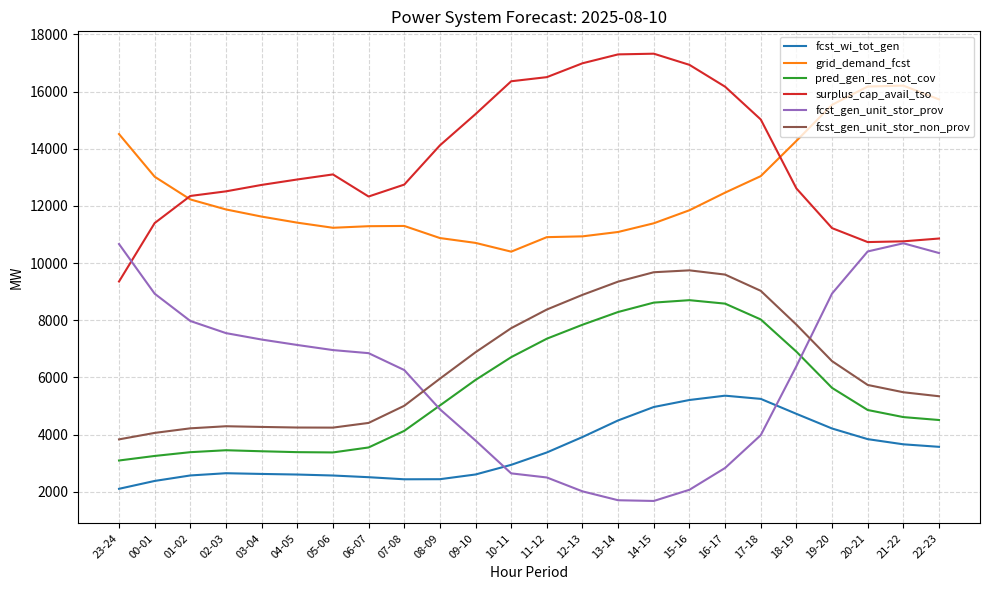

What is the difference between the highest and lowest values at 00-01?

10639